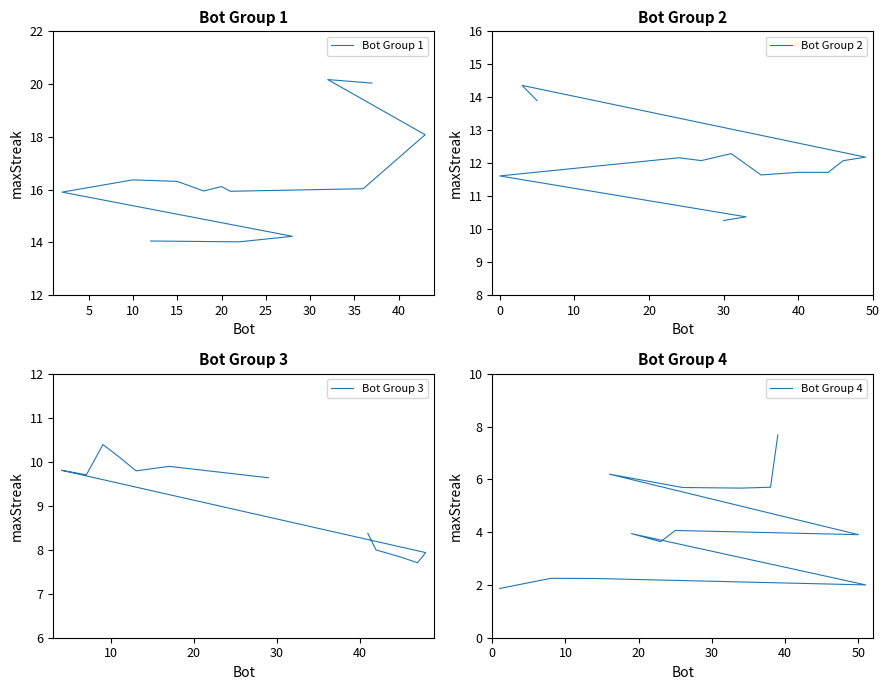

In Bot Group 1, how many points are higher than both neighbors (excluding endpoints)?

3